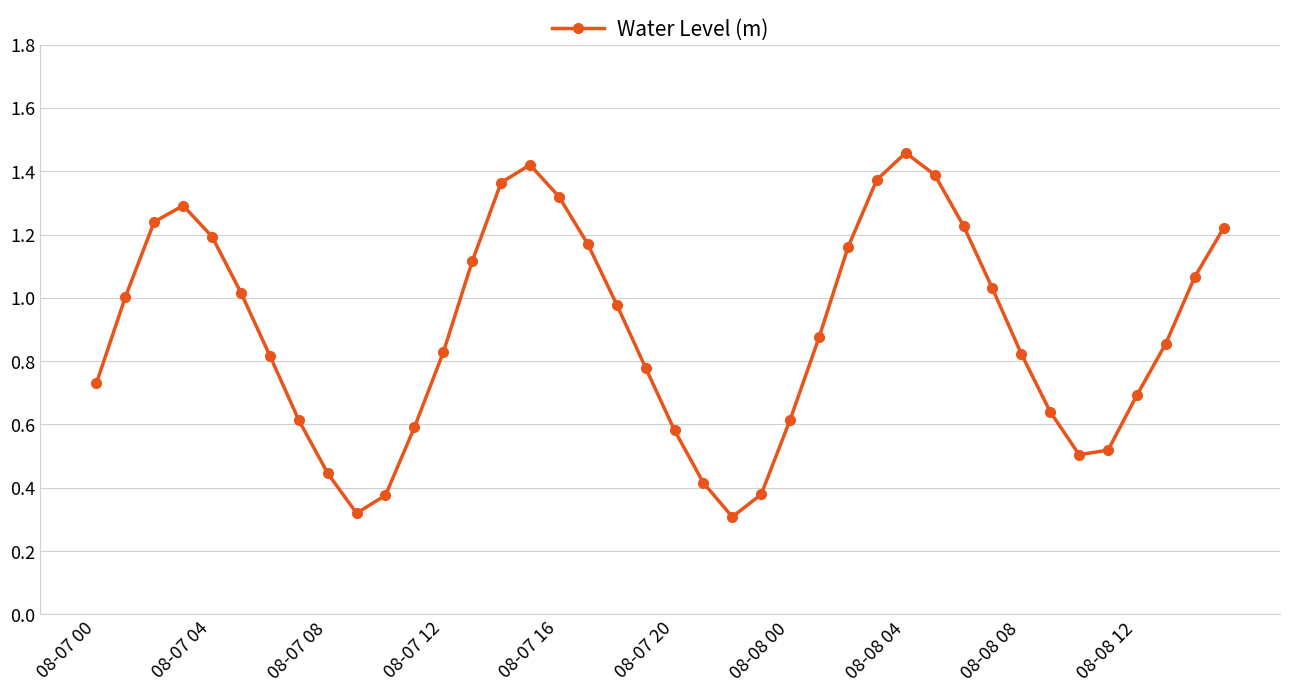

True or false: there are more than 1 points higher than both neighbors.

True